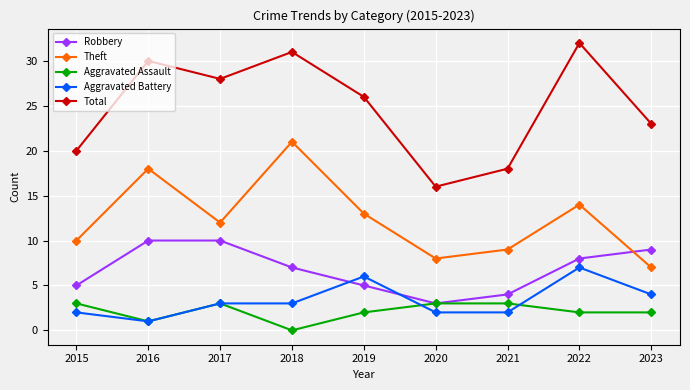

List the labels in order of Total value, smallest first.

2020, 2021, 2015, 2023, 2019, 2017, 2016, 2018, 2022